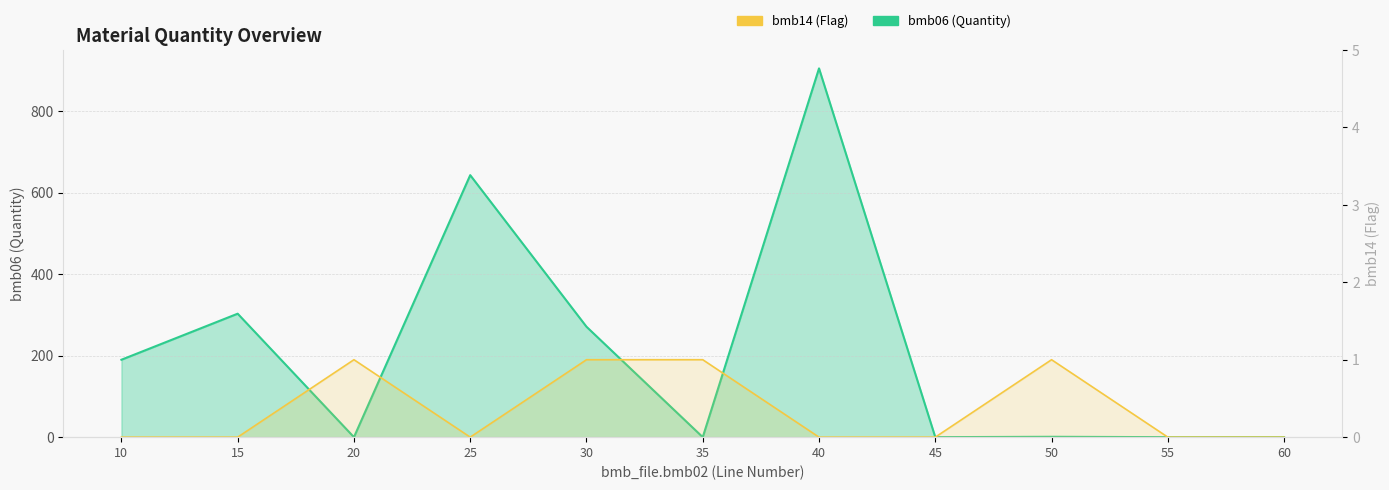

True or false: bmb06 has a value of 622.1 at 35.

False